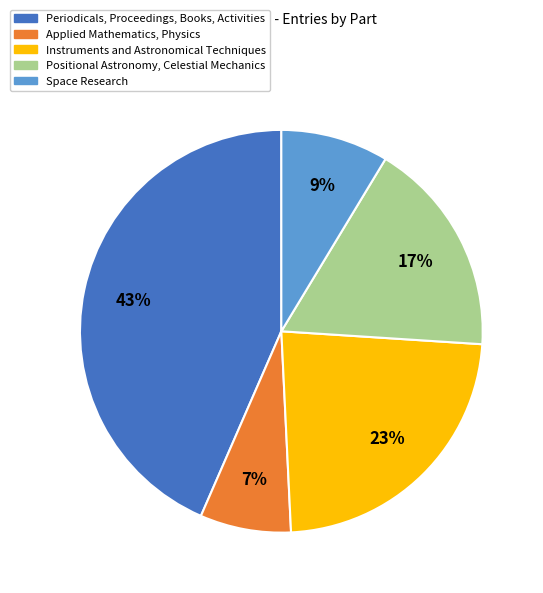

How many slices are in this pie chart?

5